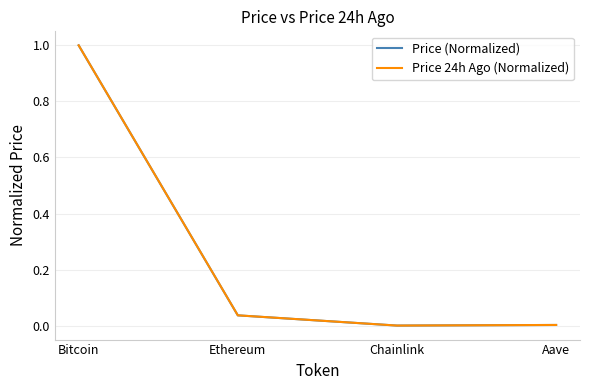

True or false: Price (Normalized) has more than 2 interior local peaks.

False